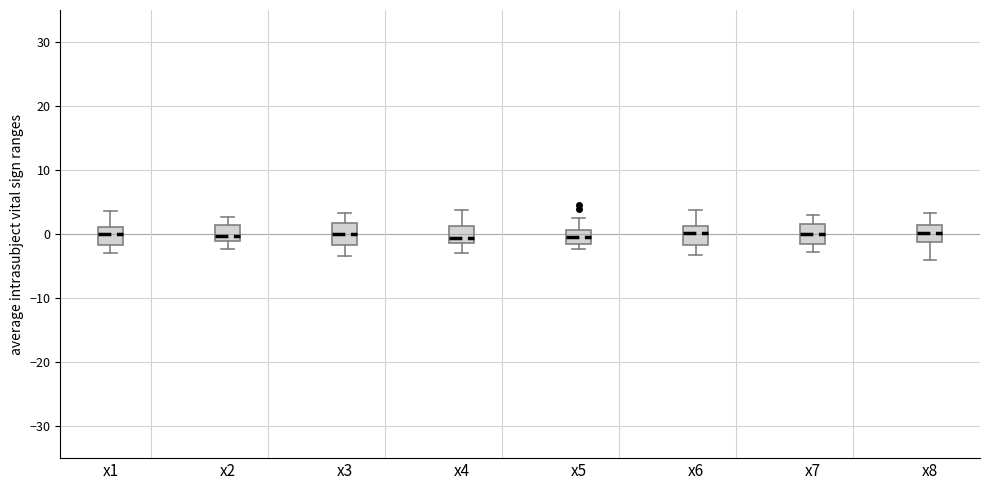

Where does the lower whisker of the box for x4 end on the y-axis? The values are not printed on the chart, so give them approximately, as read against the axis.

-3